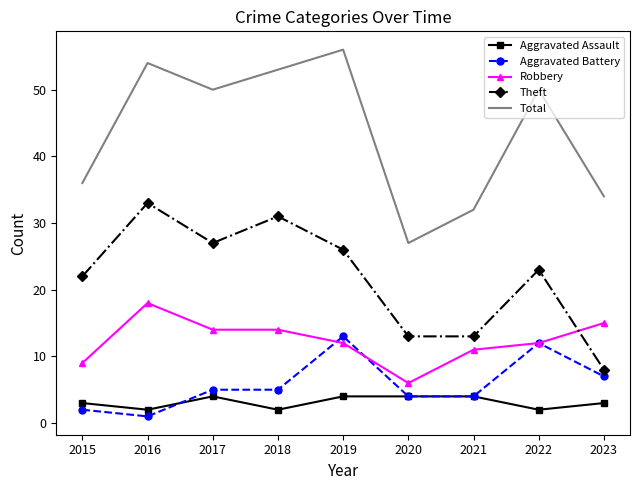

Between 2017 and 2020, which series saw the biggest shift?

Total